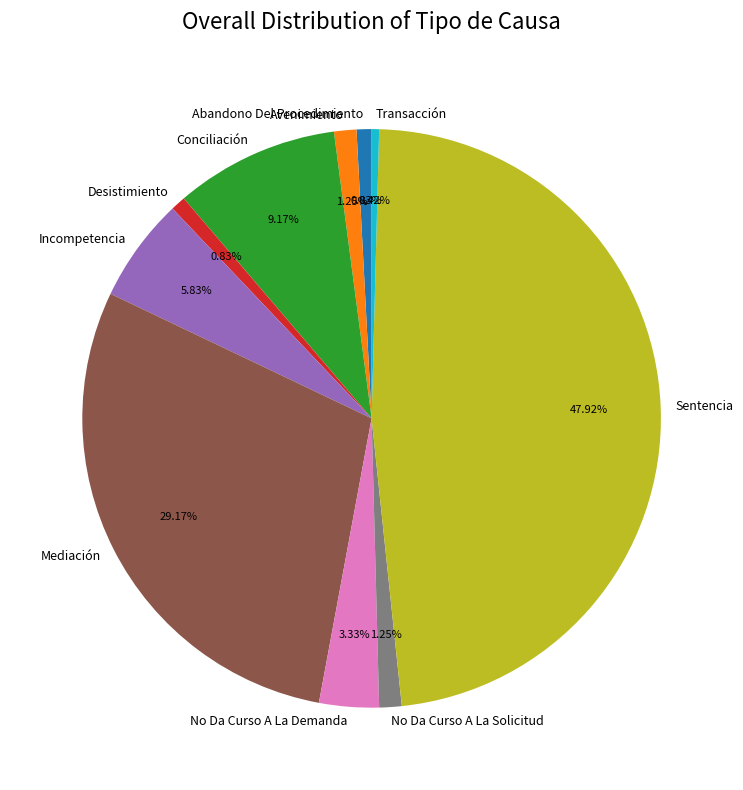

Count the number of slices in the pie.

10